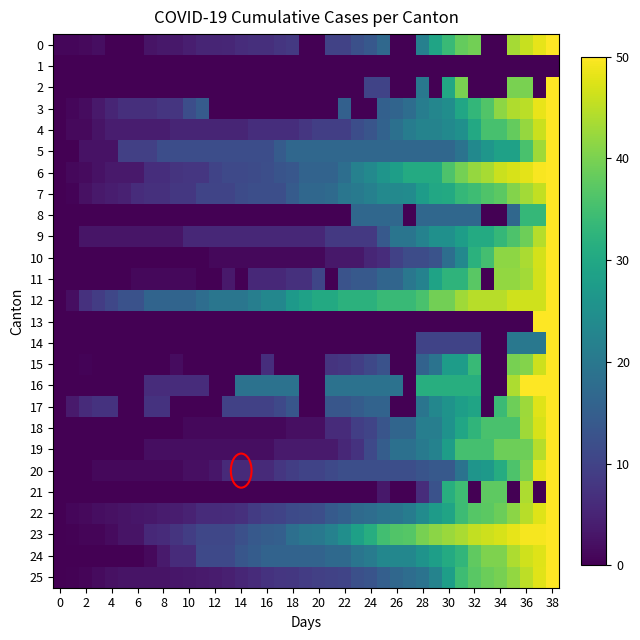

What is the maximum value shown in the chart?

50.0